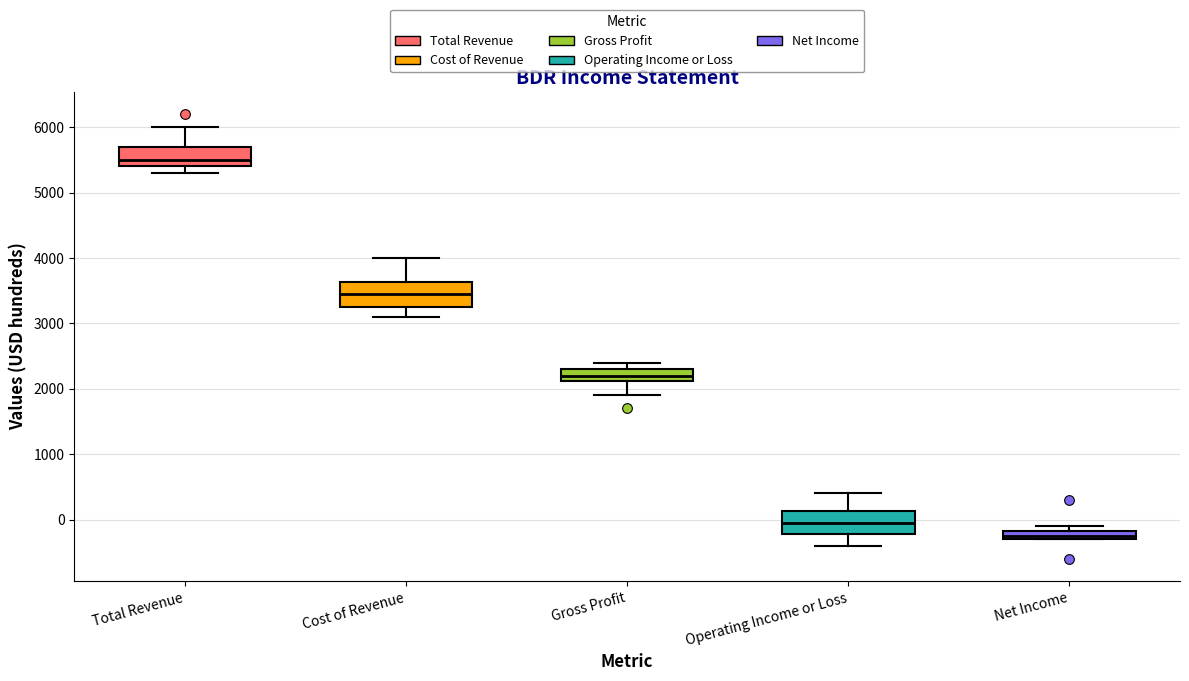

Where is the upper edge of the box for Gross Profit on the y-axis? The values are not printed on the chart, so give them approximately, as read against the axis.

2300